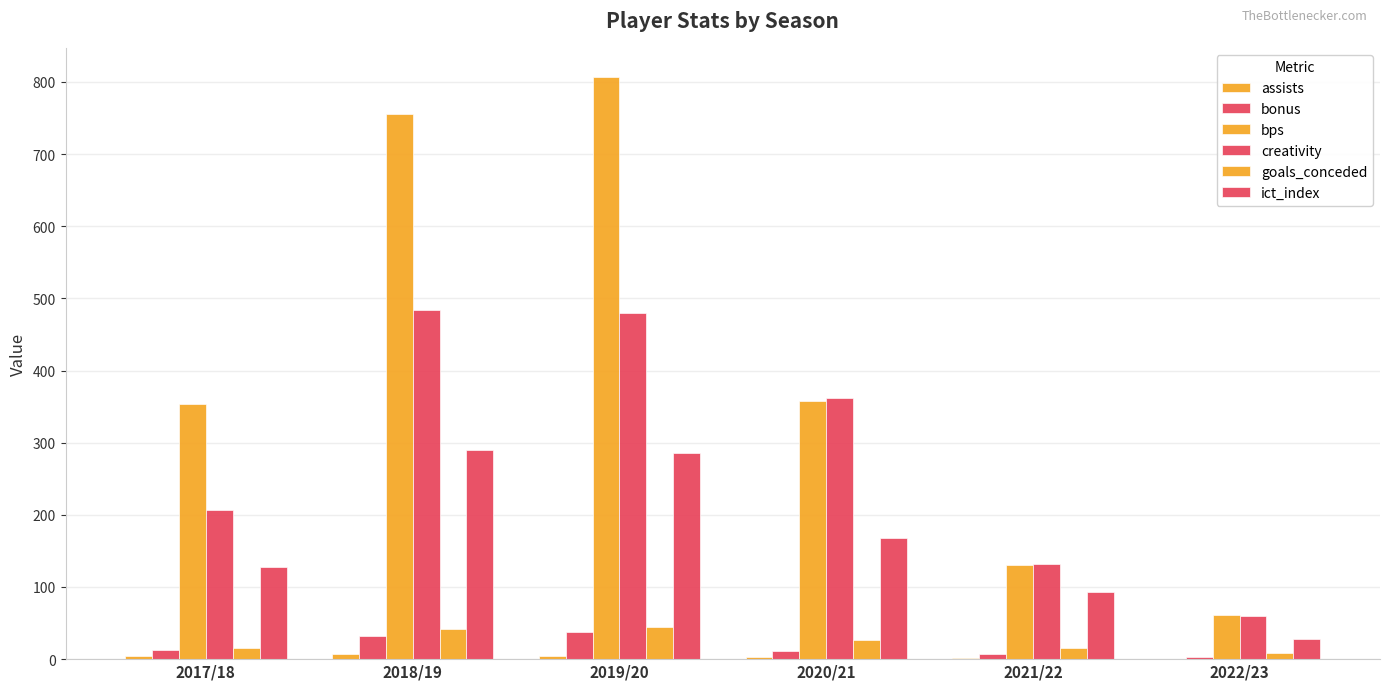

Reading left to right, what are all the values shown in this chart?

assists: 2017/18=4.0	2018/19=7.0	2019/20=5.0	2020/21=3.0	2021/22=1.0	2022/23=0.0
bonus: 2017/18=12.0	2018/19=32.0	2019/20=37.0	2020/21=11.0	2021/22=7.0	2022/23=3.0
bps: 2017/18=354.0	2018/19=756.0	2019/20=807.0	2020/21=358.0	2021/22=131.0	2022/23=61.0
creativity: 2017/18=207.1	2018/19=484.6	2019/20=479.6	2020/21=361.5	2021/22=132.4	2022/23=59.4
goals_conceded: 2017/18=15.0	2018/19=42.0	2019/20=44.0	2020/21=26.0	2021/22=16.0	2022/23=8.0
ict_index: 2017/18=127.1	2018/19=289.6	2019/20=285.2	2020/21=167.4	2021/22=92.9	2022/23=28.5